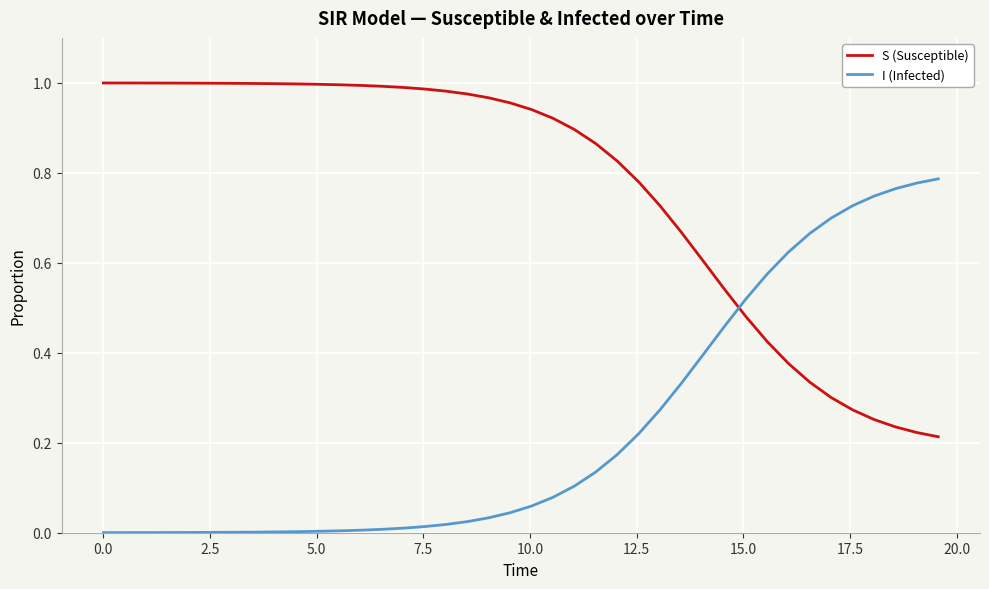

Which series has the largest total across all categories?

S (Susceptible)